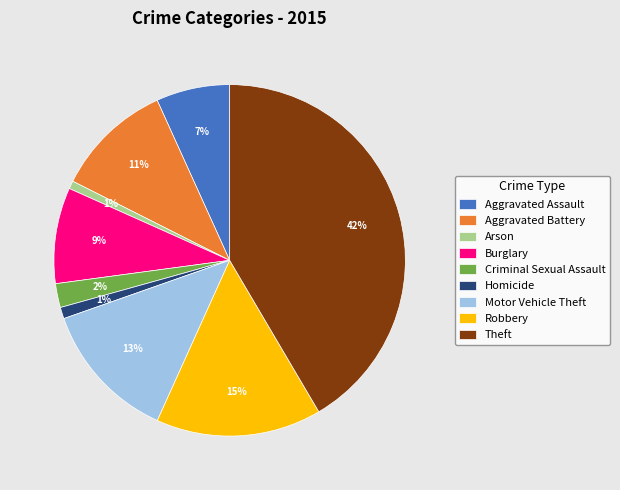

Which slice is the largest?

Theft